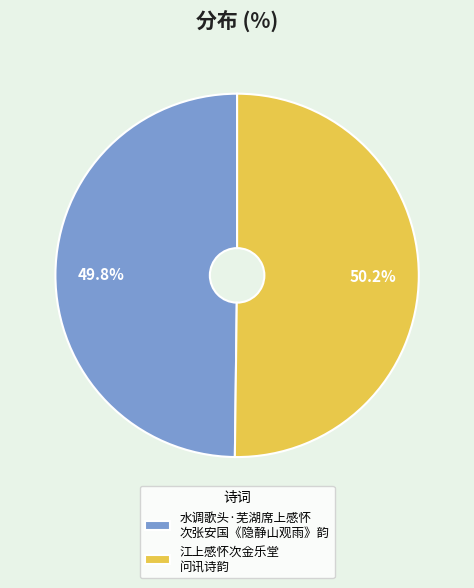

How much of the chart is everything except 江上感怀次金乐堂 问讯诗韵?

49.8%